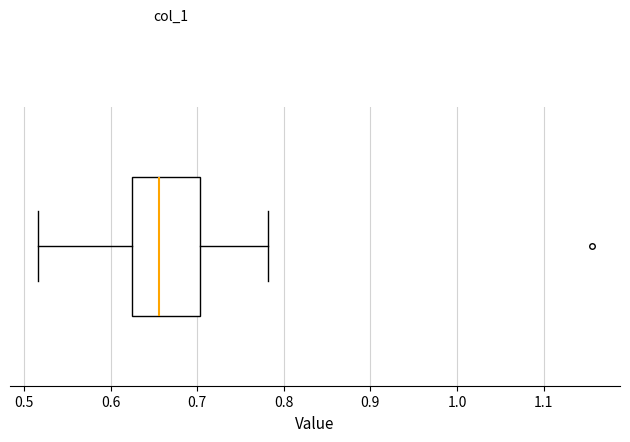

Transcribe this box plot: give where the median line is, the range the box spans, and where the two whiskers end, as read against the x-axis. The values are not printed on the chart, so give them approximately, as read against the axis.

median 0.66, box 0.63 to 0.70, whiskers 0.52 to 0.78